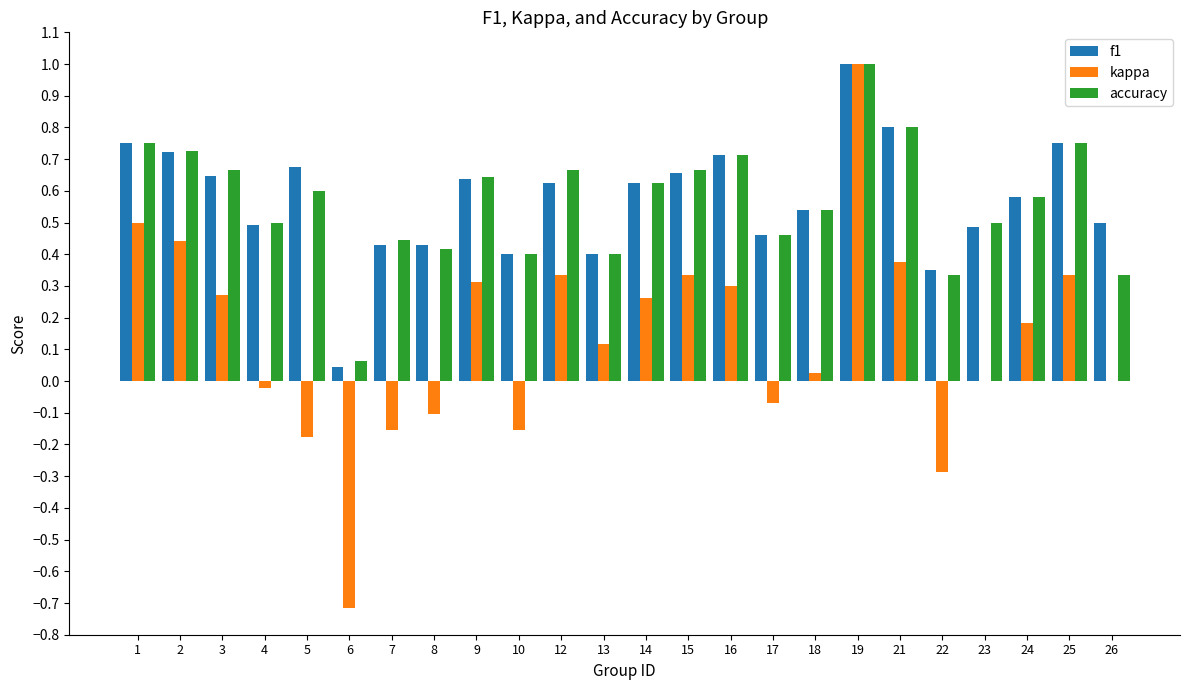

Which series changed the most between 2 and 26?

kappa